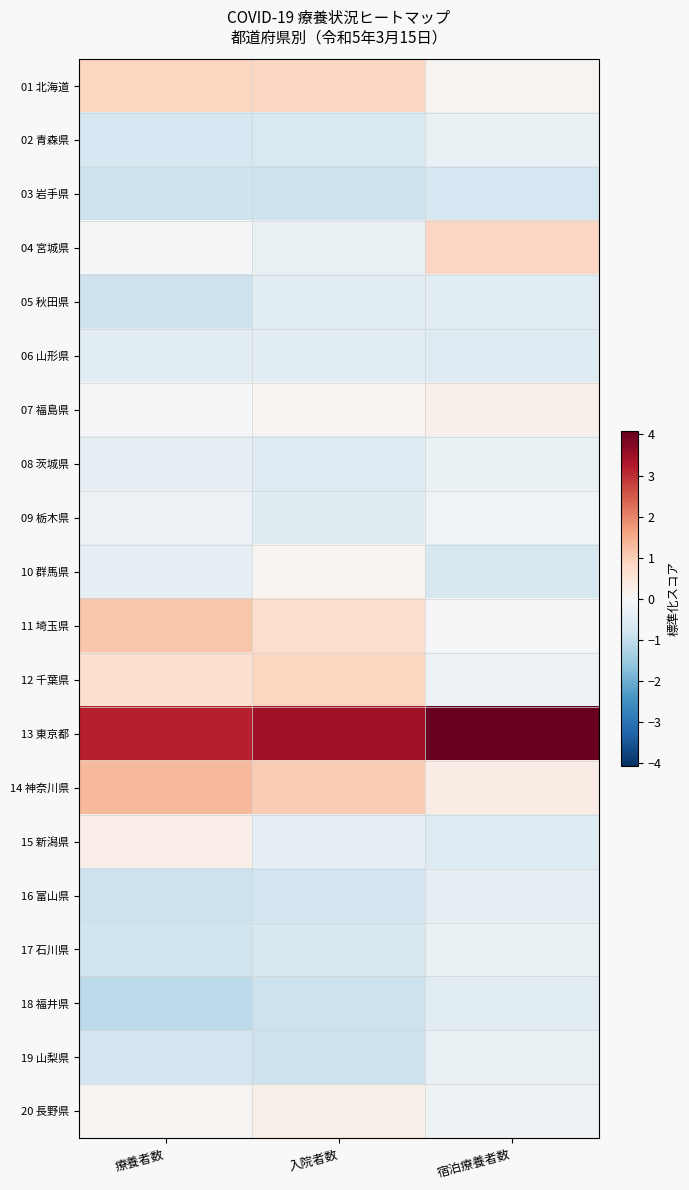

Reading right to left, transcribe all the data shown in this chart.

01 北海道: 宿泊療養者数=0.1	入院者数=0.8	療養者数=0.9
02 青森県: 宿泊療養者数=-0.3	入院者数=-0.6	療養者数=-0.7
03 岩手県: 宿泊療養者数=-0.7	入院者数=-0.9	療養者数=-0.8
04 宮城県: 宿泊療養者数=0.8	入院者数=-0.3	療養者数=-0.0
05 秋田県: 宿泊療養者数=-0.5	入院者数=-0.5	療養者数=-0.9
06 山形県: 宿泊療養者数=-0.5	入院者数=-0.4	療養者数=-0.5
07 福島県: 宿泊療養者数=0.2	入院者数=0.1	療養者数=-0.1
08 茨城県: 宿泊療養者数=-0.3	入院者数=-0.5	療養者数=-0.4
09 栃木県: 宿泊療養者数=-0.2	入院者数=-0.5	療養者数=-0.2
10 群馬県: 宿泊療養者数=-0.7	入院者数=0.1	療養者数=-0.4
11 埼玉県: 宿泊療養者数=-0.1	入院者数=0.7	療養者数=1.1
12 千葉県: 宿泊療養者数=-0.2	入院者数=0.9	療養者数=0.7
13 東京都: 宿泊療養者数=4.1	入院者数=3.5	療養者数=3.2
14 神奈川県: 宿泊療養者数=0.3	入院者数=1.0	療養者数=1.3
15 新潟県: 宿泊療養者数=-0.5	入院者数=-0.4	療養者数=0.3
16 富山県: 宿泊療養者数=-0.4	入院者数=-0.8	療養者数=-0.9
17 石川県: 宿泊療養者数=-0.3	入院者数=-0.7	療養者数=-0.8
18 福井県: 宿泊療養者数=-0.5	入院者数=-0.9	療養者数=-1.1
19 山梨県: 宿泊療養者数=-0.3	入院者数=-0.9	療養者数=-0.8
20 長野県: 宿泊療養者数=-0.2	入院者数=0.2	療養者数=0.1